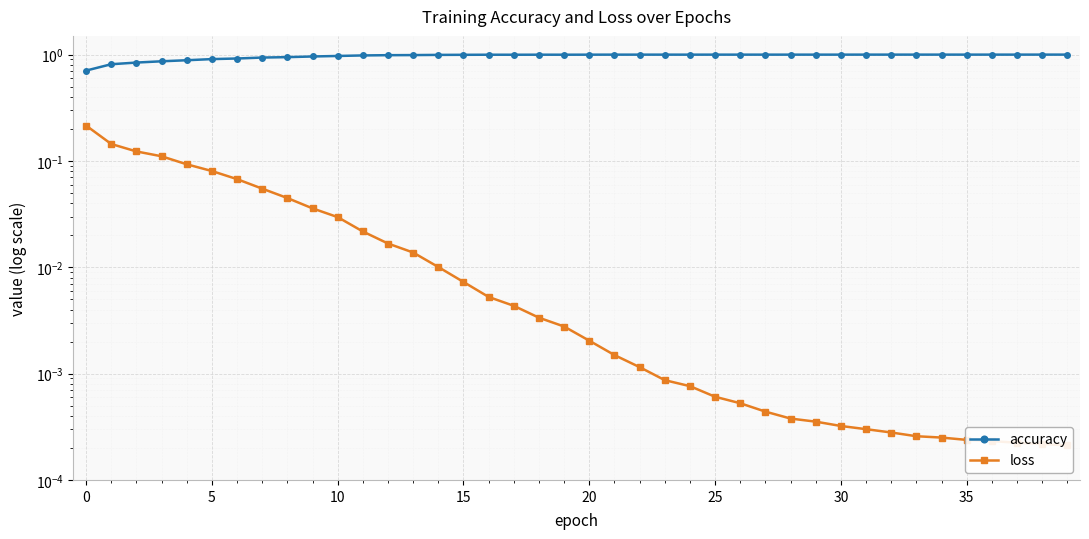

List the series in order of their overall mean, highest first.

accuracy, loss